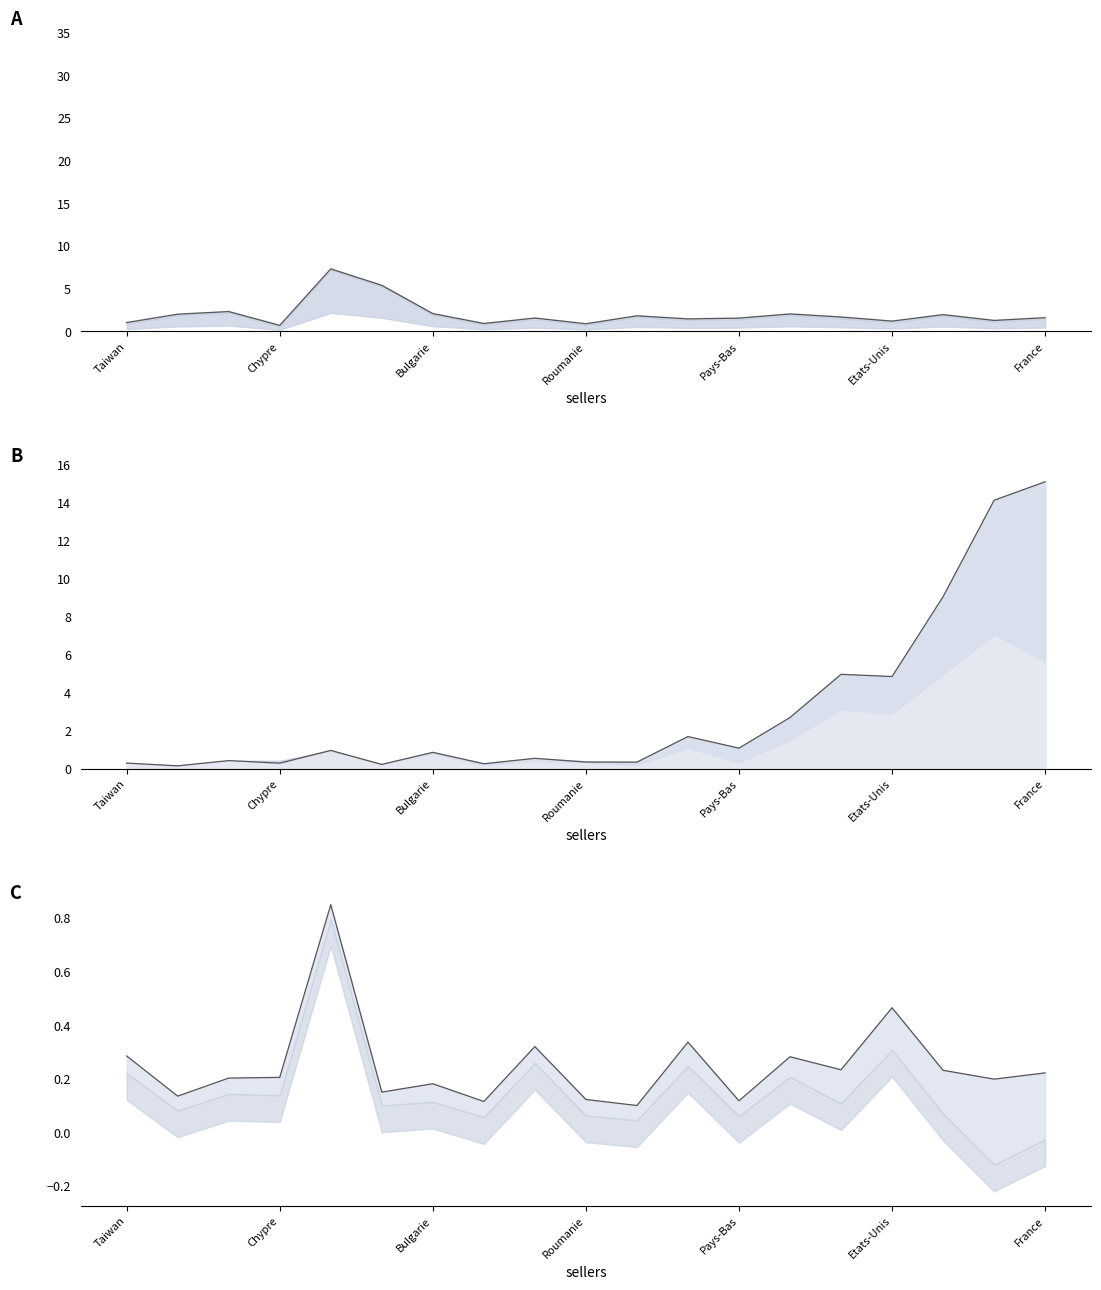

Which series changed the most between France and 13?

totalproductssold line